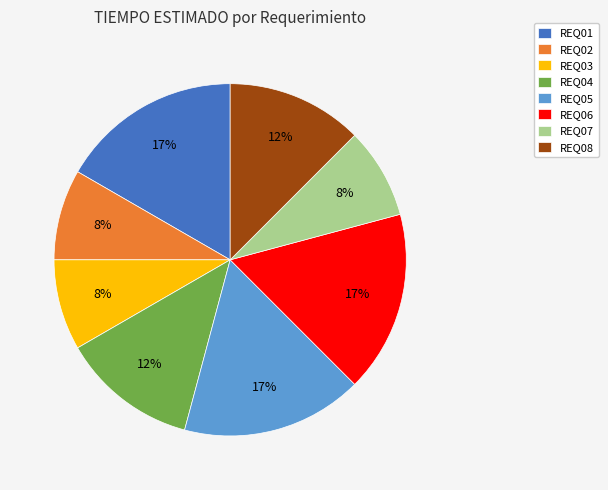

Combined, do REQ04 and REQ06 account for over 50%?

No